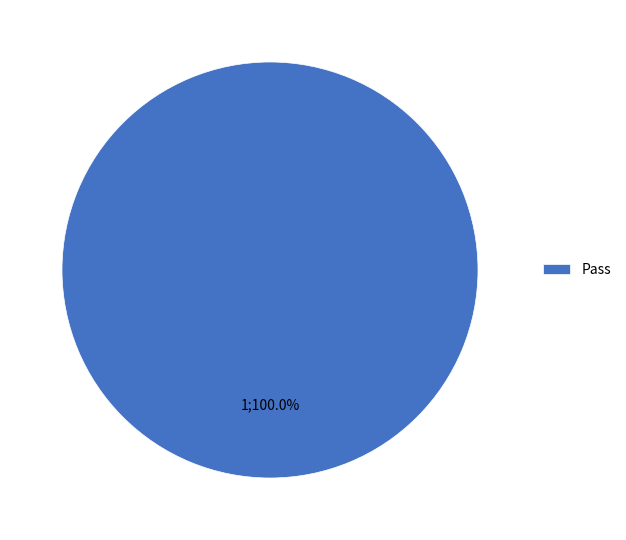

What is the majority slice?

Pass